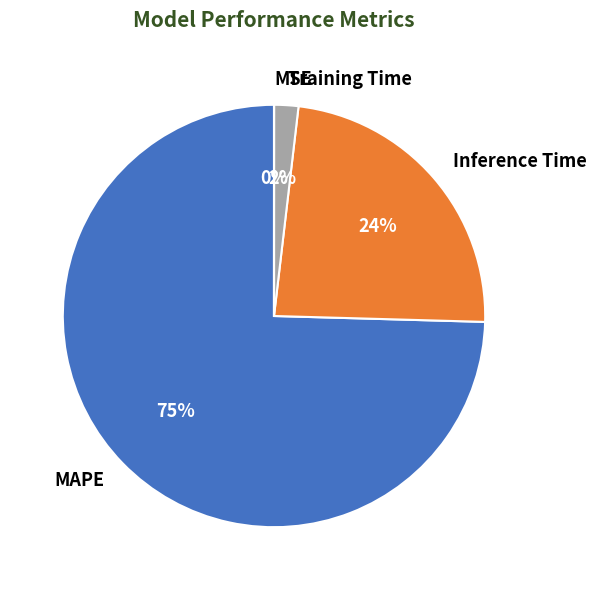

Combined, do Training Time and Inference Time account for over 50%?

No